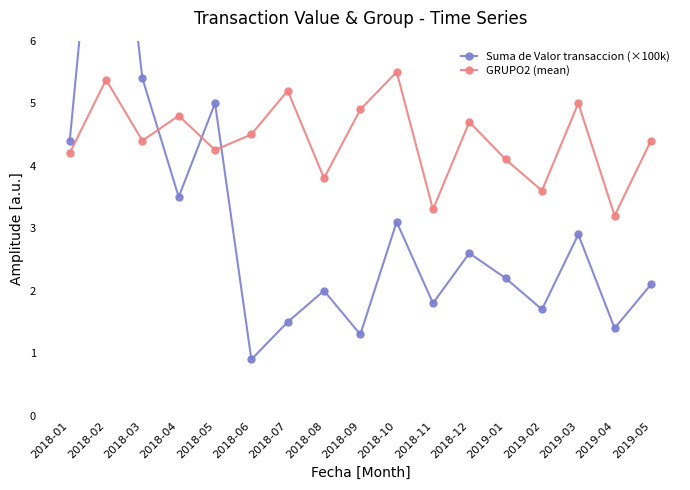

Which series has the largest total across all categories?

GRUPO2 (mean)